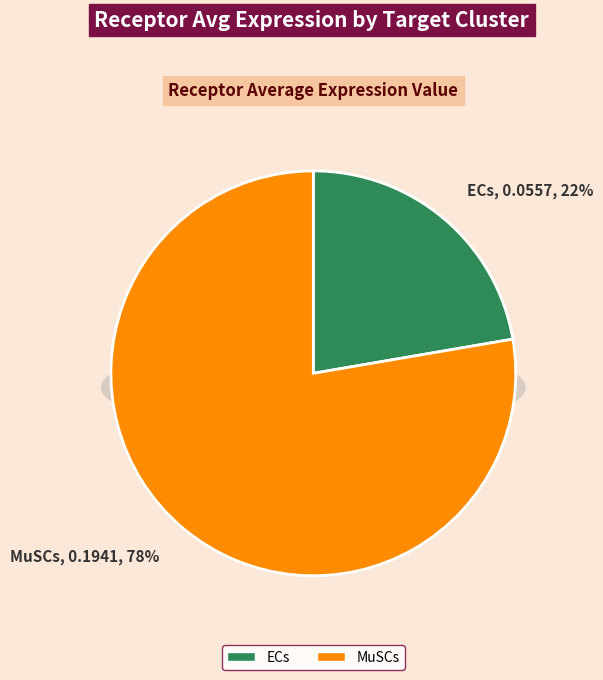

To the nearest percent, what is the difference between the largest and smallest slice percentages?

55%